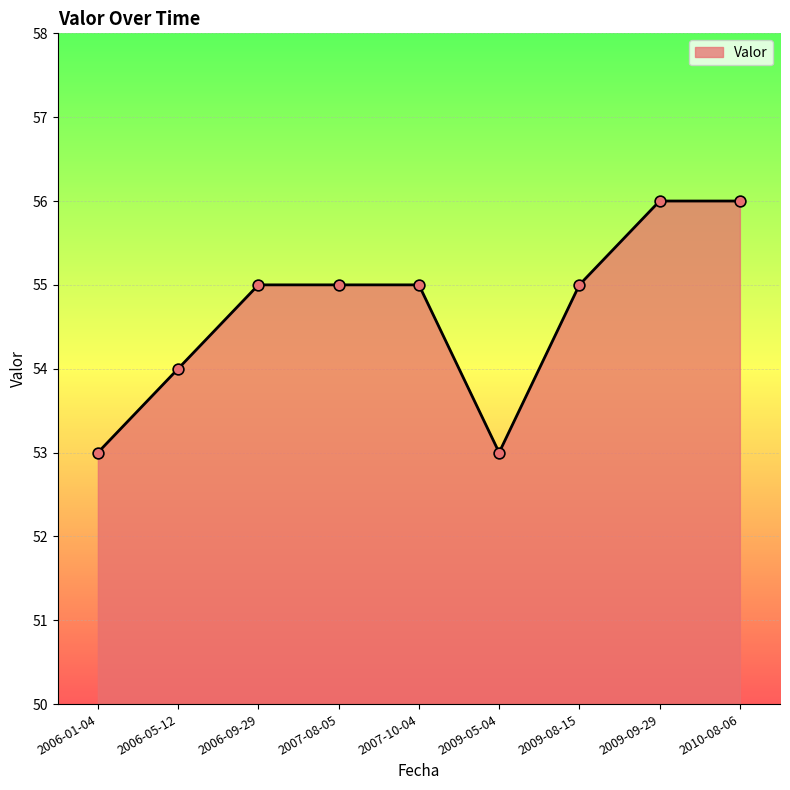

Between 2006-05-12 and 2009-05-04, which is larger?

2006-05-12